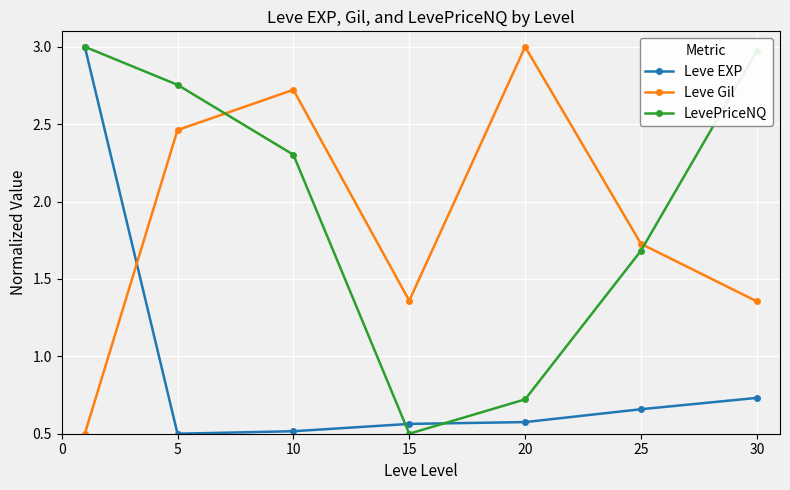

At how many categories does at least one series exceed 0?

7